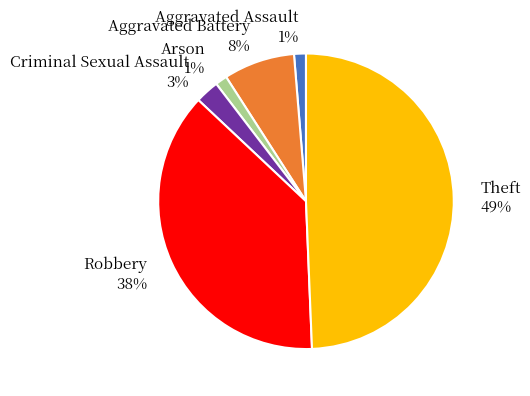

Which has a higher value, Aggravated Assault or Robbery?

Robbery